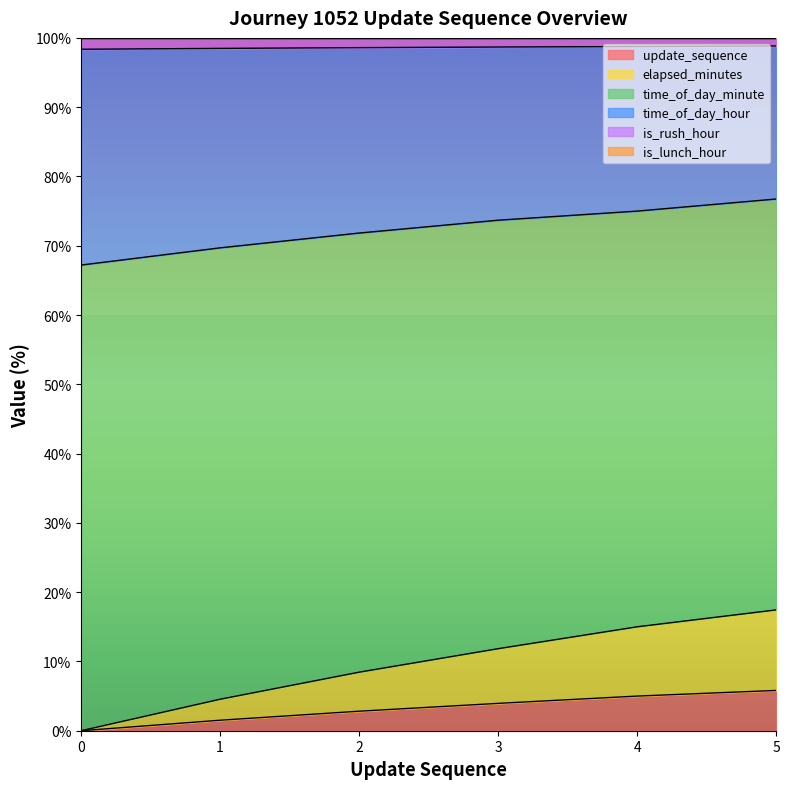

Is it true that update_sequence equals 2.8 at 2?

True